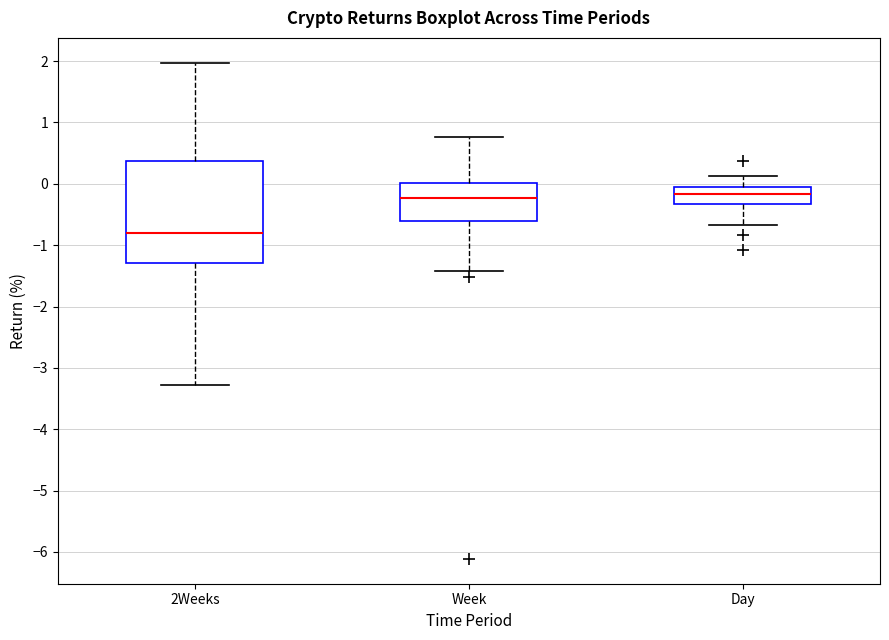

Reading left to right, read every box against the y-axis: the position of its median line, the range the box covers, and the ends of its whiskers. The values are not printed on the chart, so give them approximately, as read against the axis.

2Weeks: median -0.8, box -1.3 to 0.4, whiskers -3.3 to 2.0
Week: median -0.2, box -0.6 to 0.0, whiskers -1.4 to 0.8
Day: median -0.2, box -0.3 to -0.1, whiskers -0.7 to 0.1